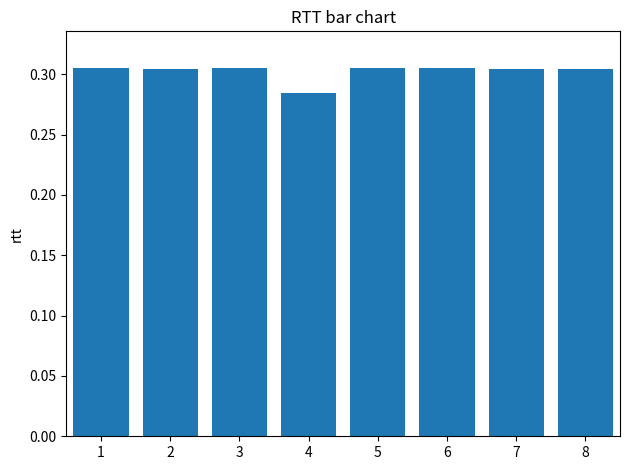

What is the sum of all values?

2.4